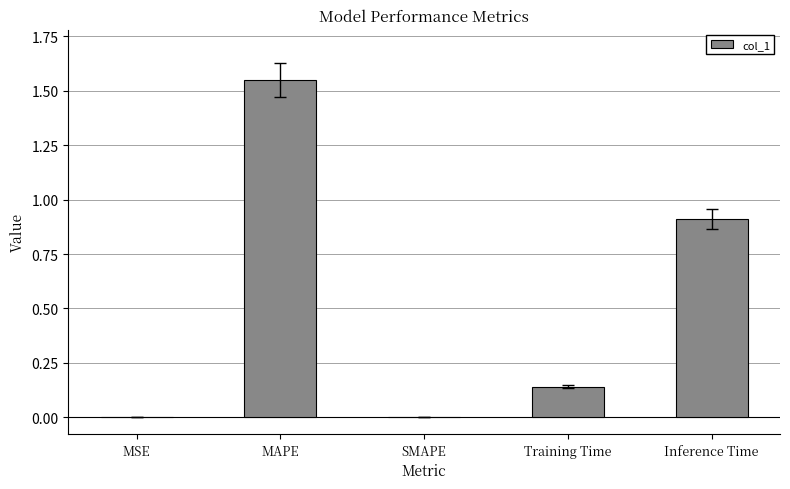

What is the sum of the values at Inference Time and SMAPE?

0.9